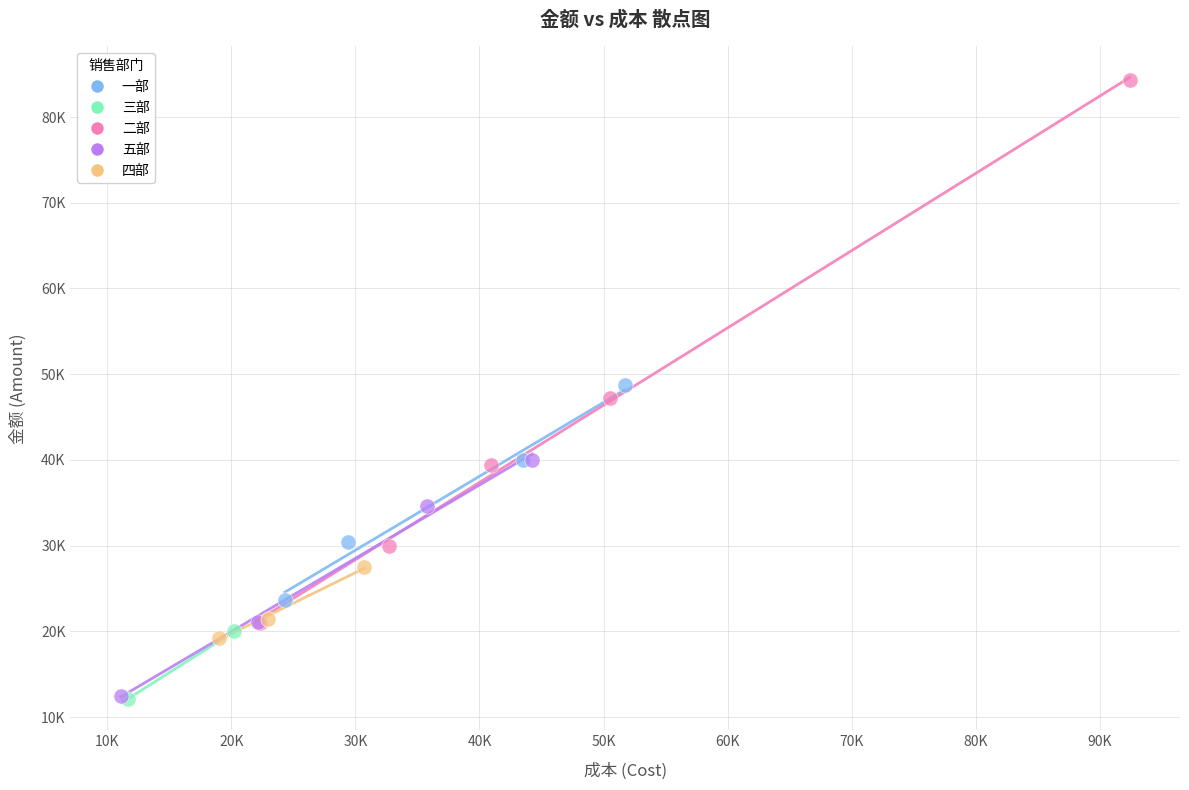

What are all the series names shown in the legend?

一部, 三部, 二部, 五部, 四部